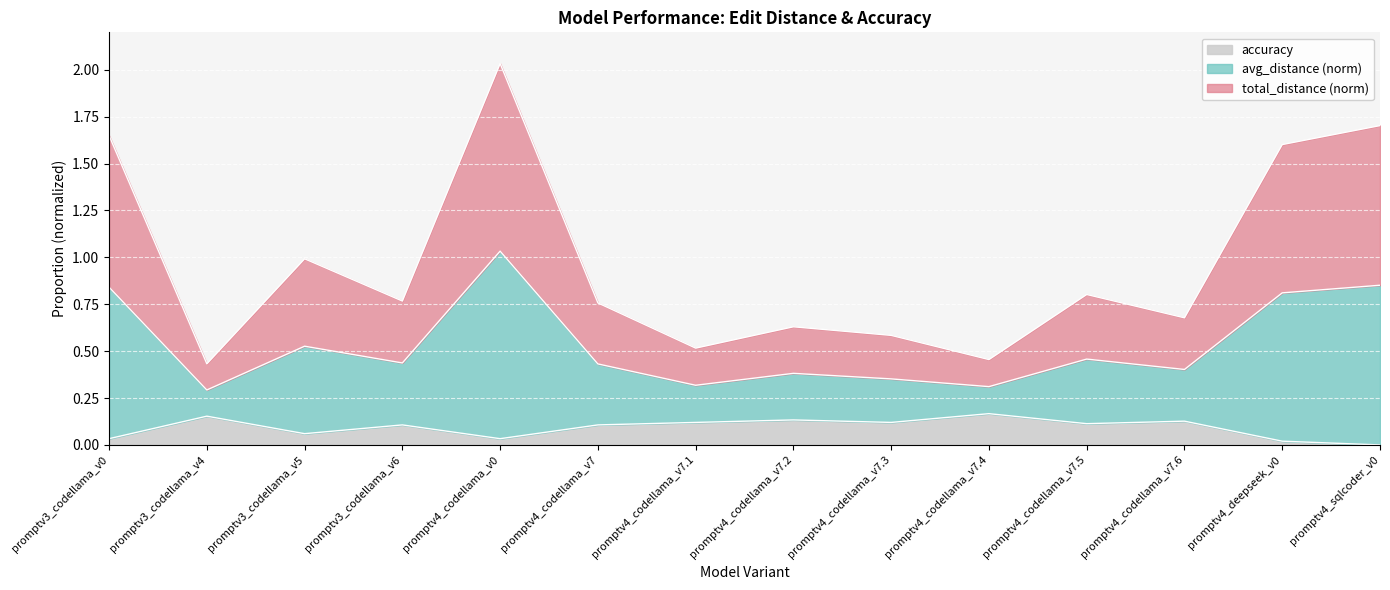

What position from the right is promptv4_codellama_v7.4?

5